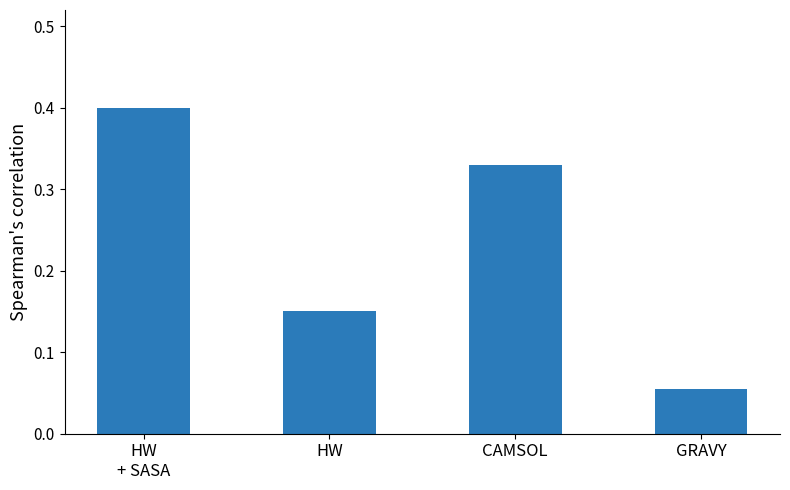

Which category has the highest value across all series?

HW
+ SASA